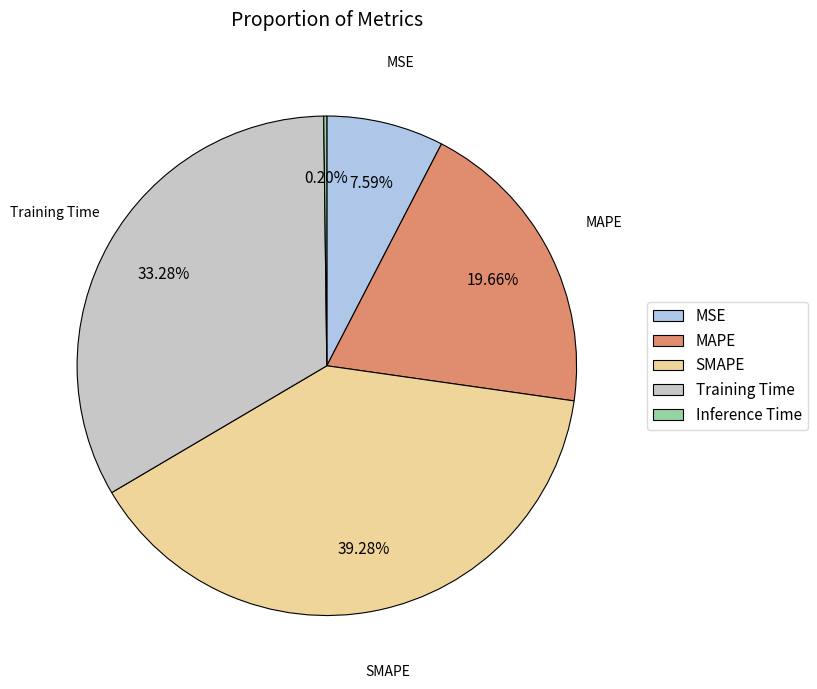

Do Training Time and MSE together represent more than half of the pie?

No